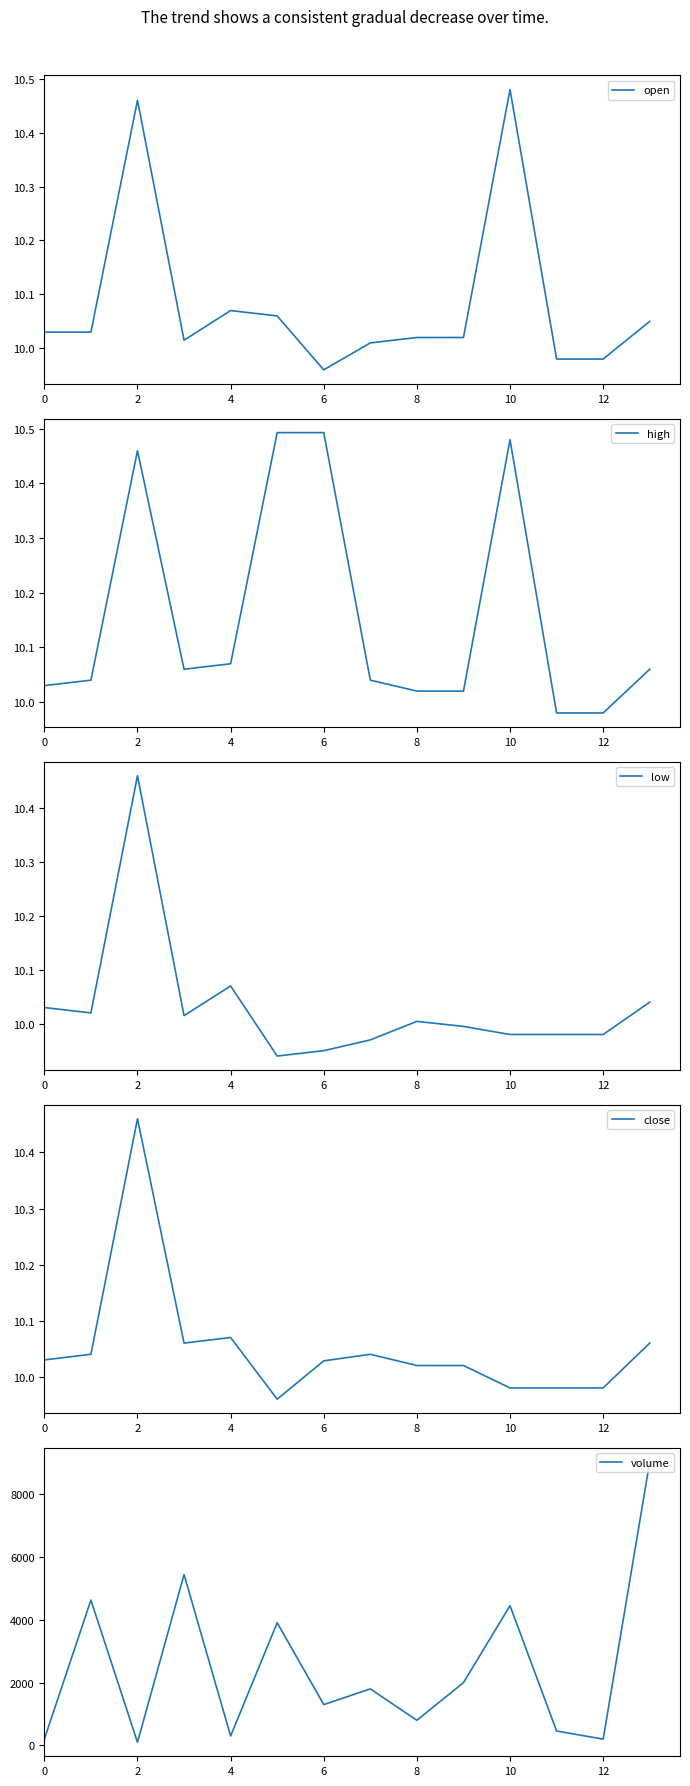

The open series shows 6.0 at 4. True or false?

False